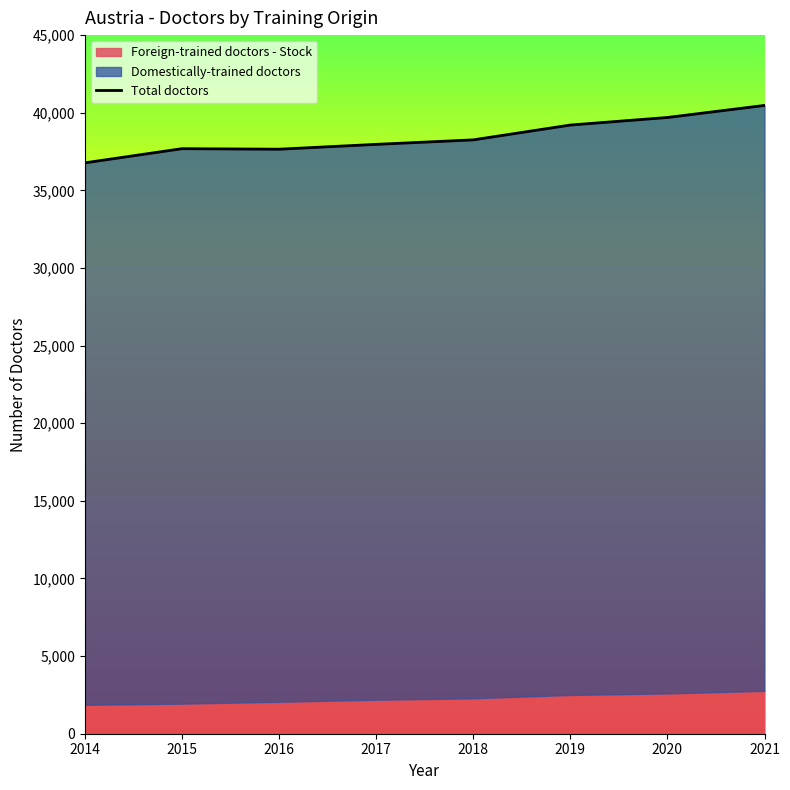

What is the greatest value displayed?

40471